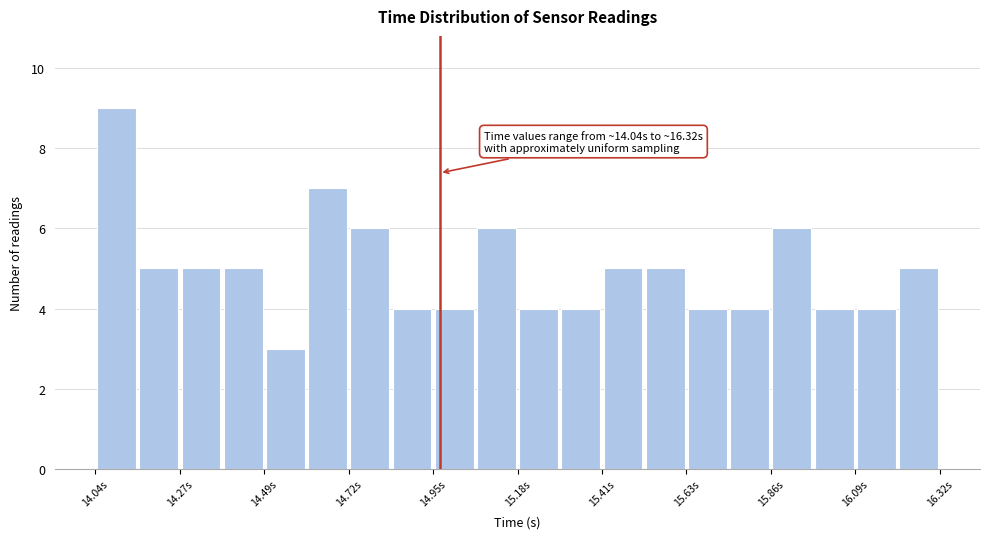

Around what value on the x-axis is the tallest bar? Give the approximate position of its centre, as read against the axis.

14.10